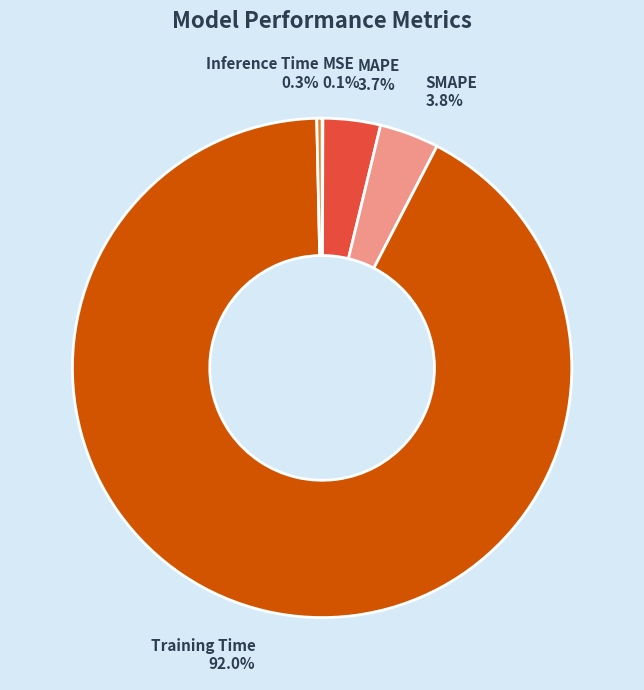

Which slice is the largest?

Training Time